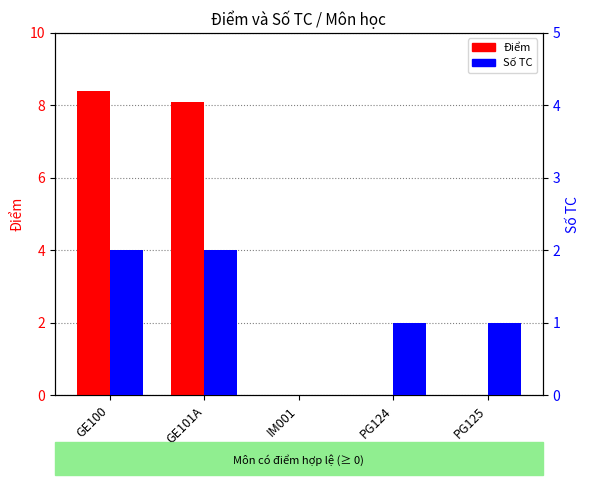

Which category has the highest value in the Điểm series?

GE100